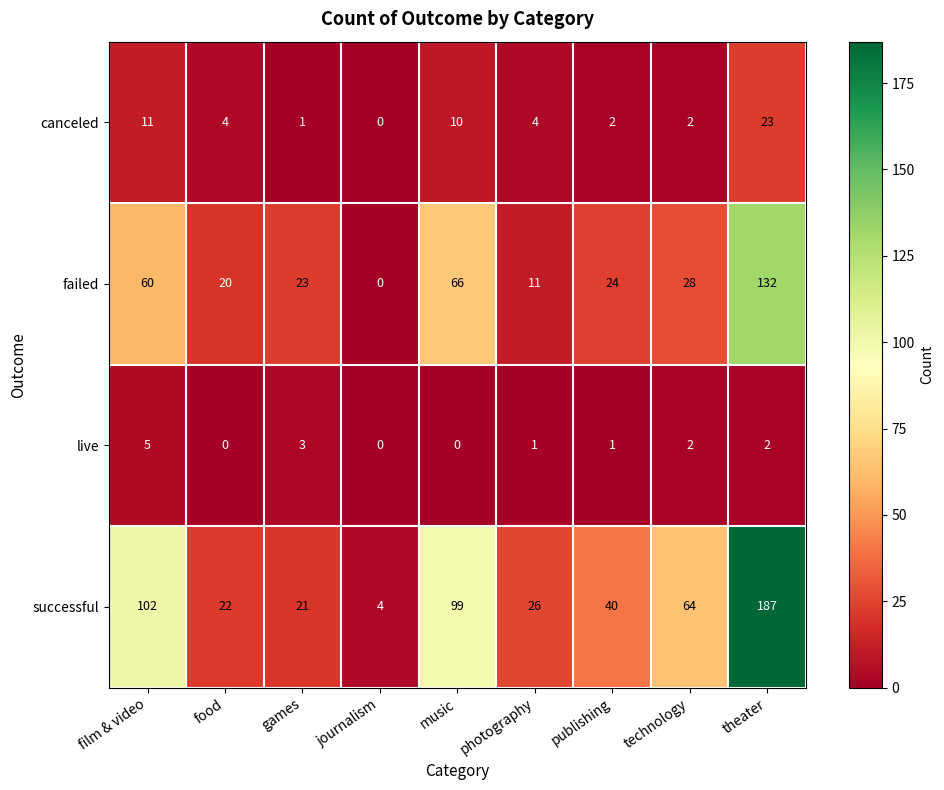

What is the maximum value shown in the chart?

187